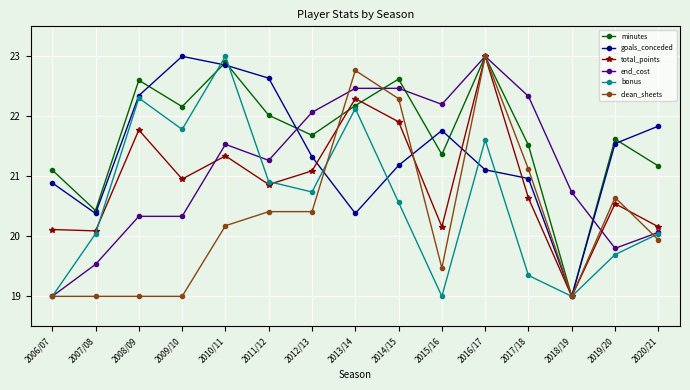

Which series changed the most between 2013/14 and 2015/16?

clean_sheets